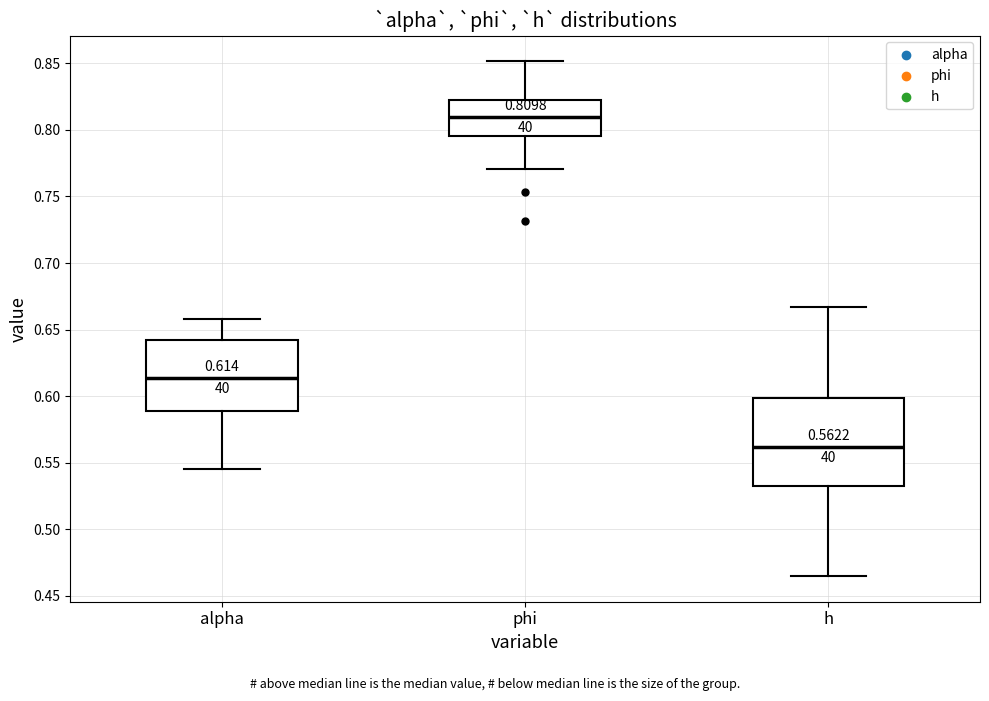

Which box has the lowest median line?

h